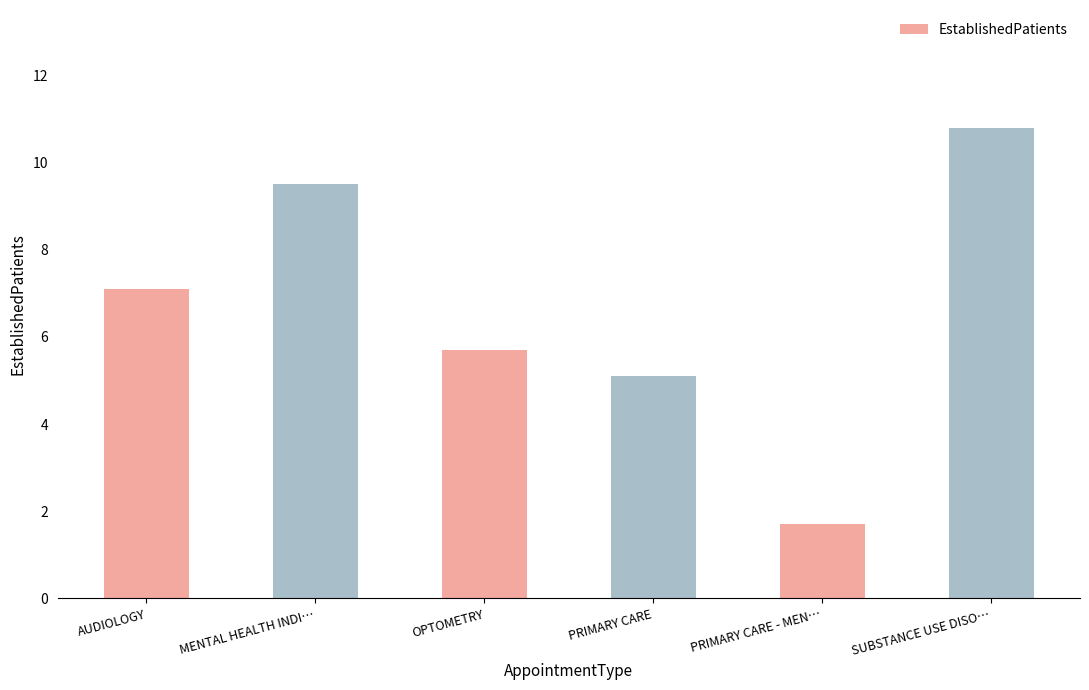

What is the ratio of the value at PRIMARY CARE to the value at OPTOMETRY?

0.9